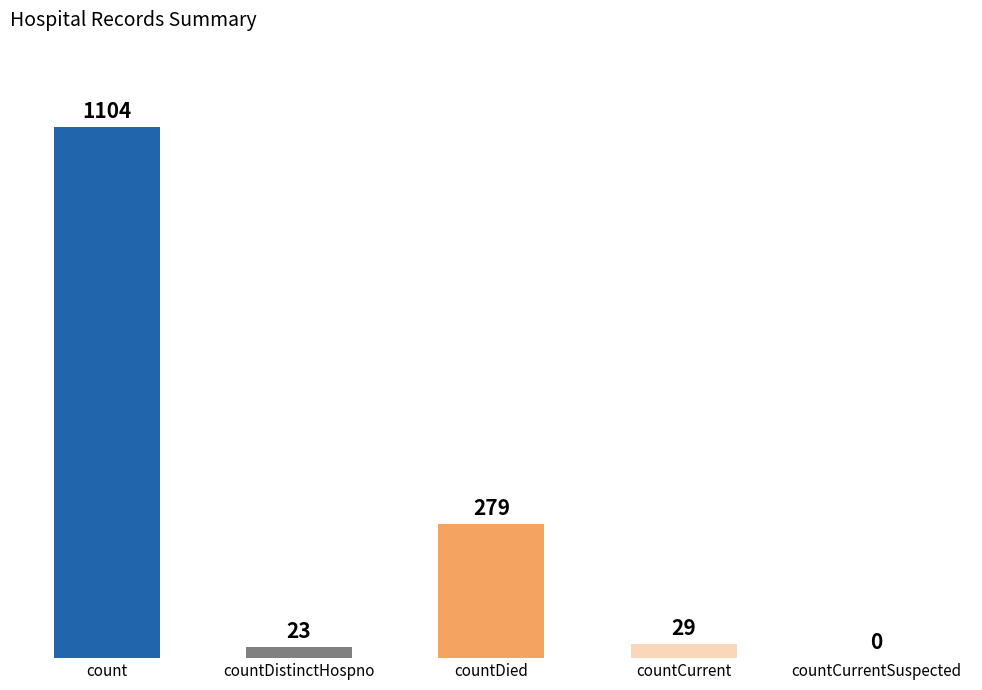

Reading left to right, extract all data points from this chart.

count=1104	countDistinctHospno=23	countDied=279	countCurrent=29	countCurrentSuspected=0